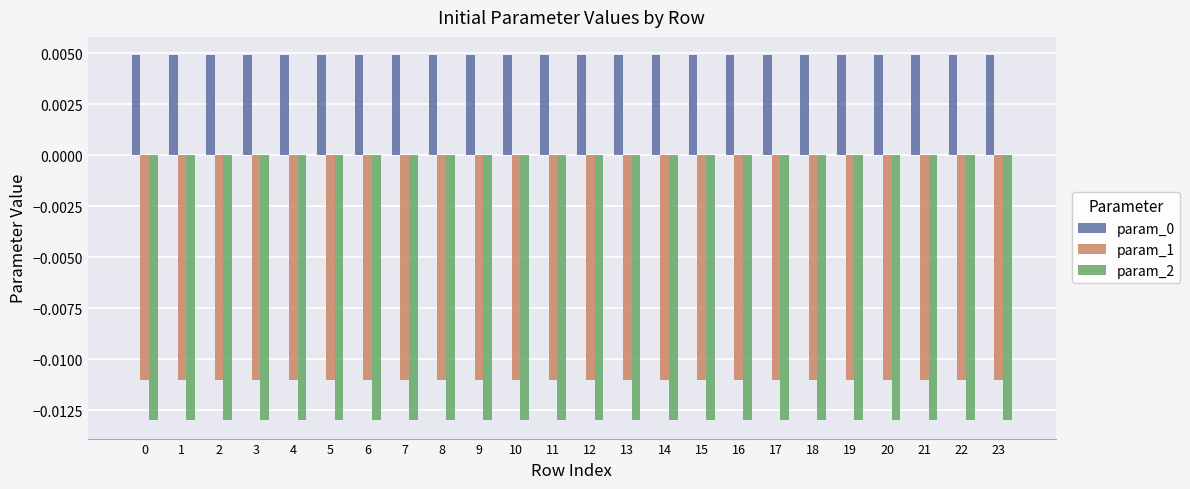

At how many categories does at least one series exceed 0?

24